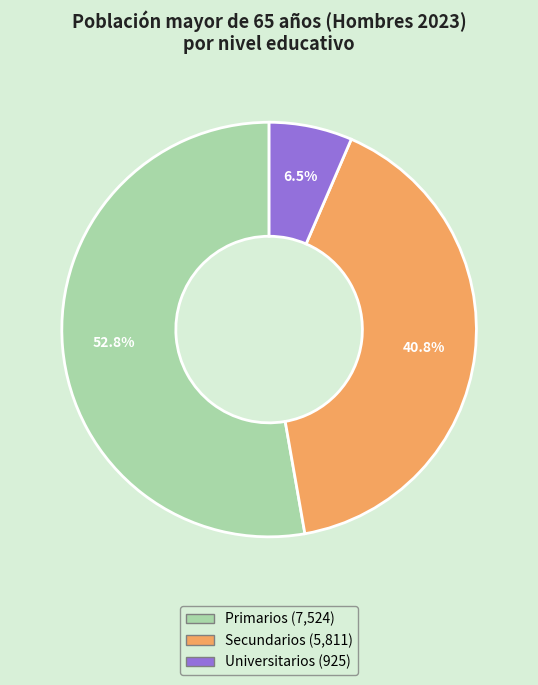

How many segments does this pie chart have?

3